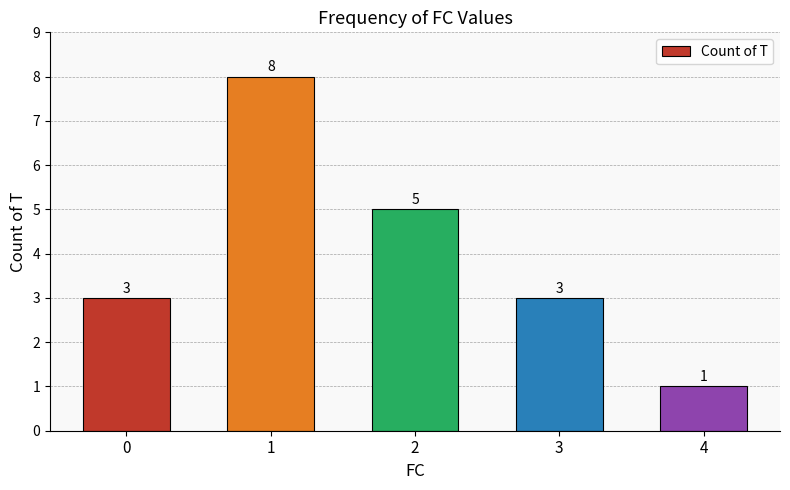

What is the difference between the second highest and second lowest values?

2